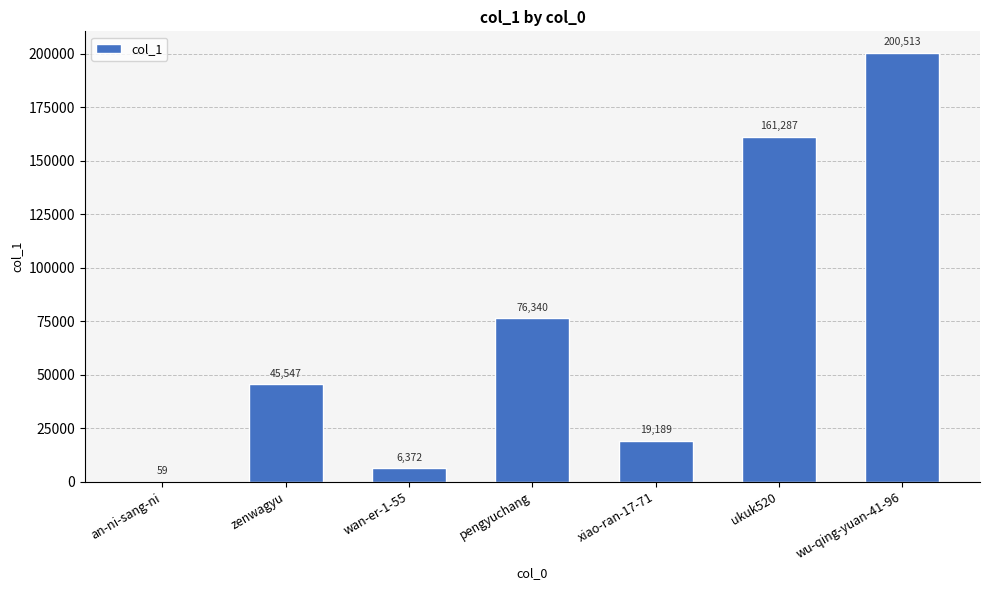

Which category has the highest value across all series?

wu-qing-yuan-41-96